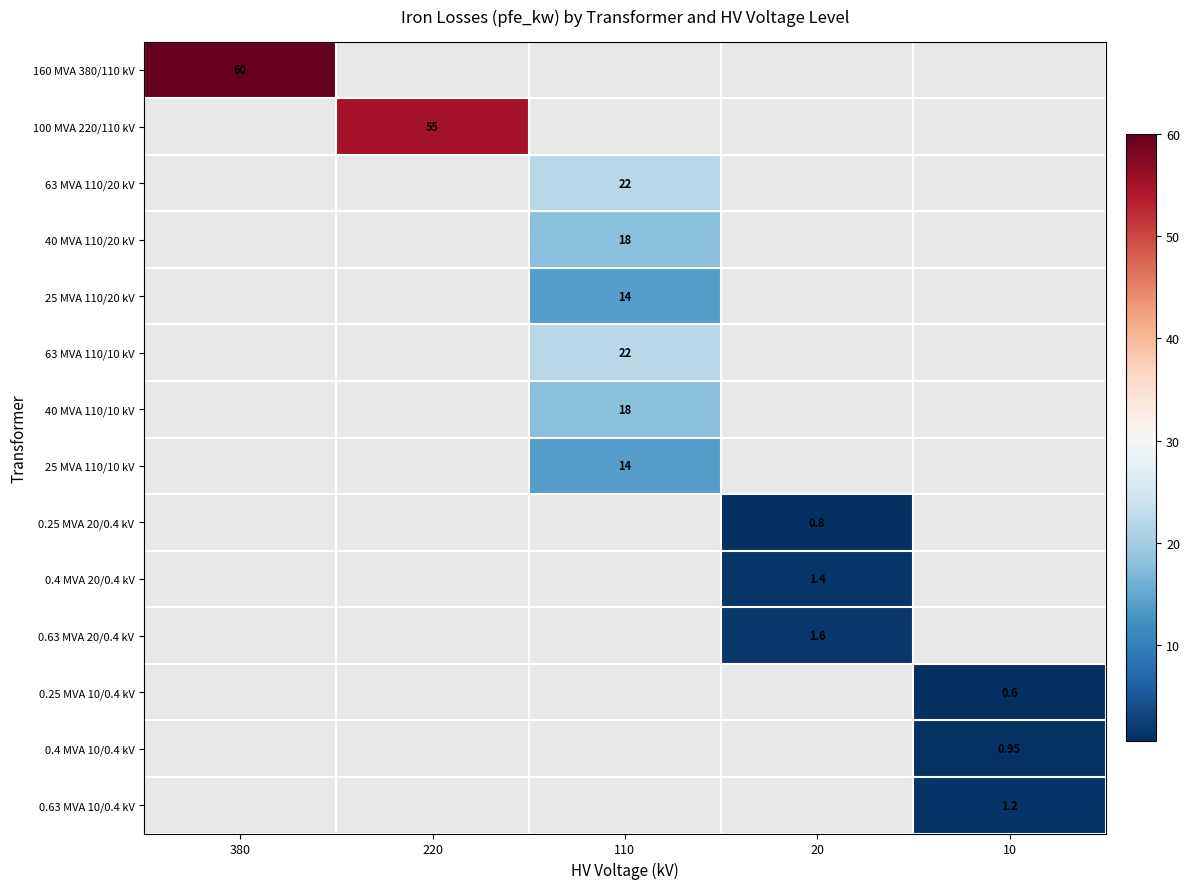

What is the highest value of the 160 MVA 380/110 kV series?

60.0